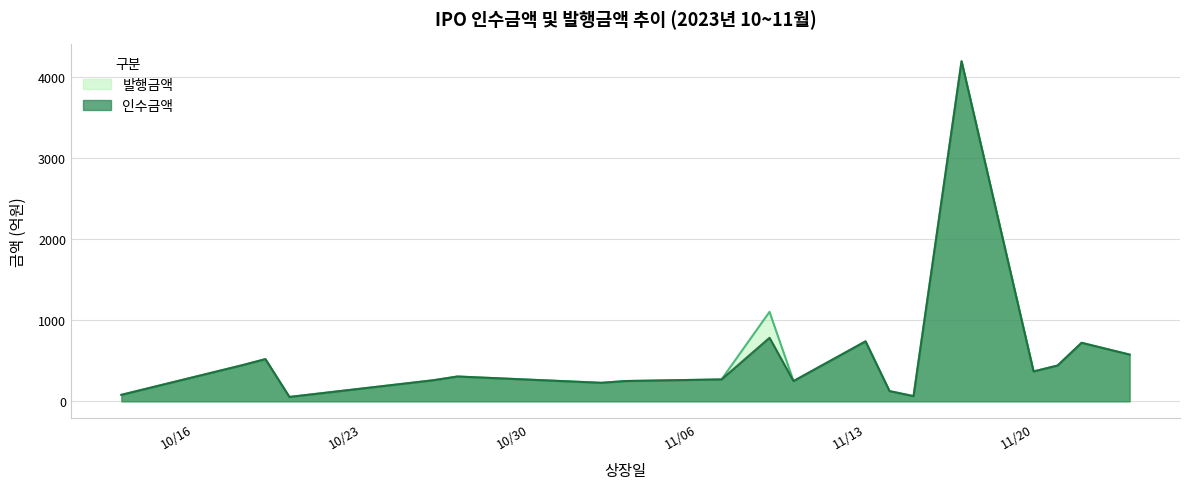

How many lines are shown in the chart?

2